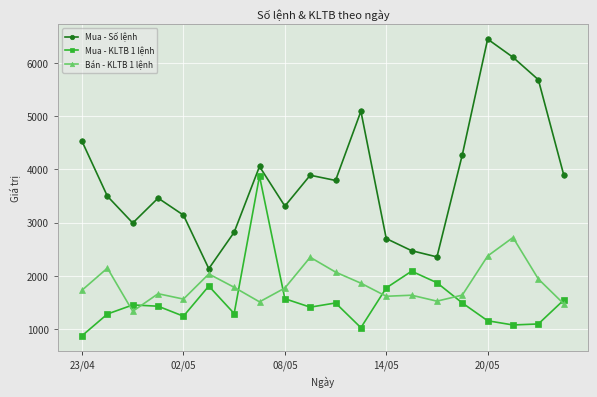

What is the lowest value of the Bán - KLTB 1 lệnh series?

1331